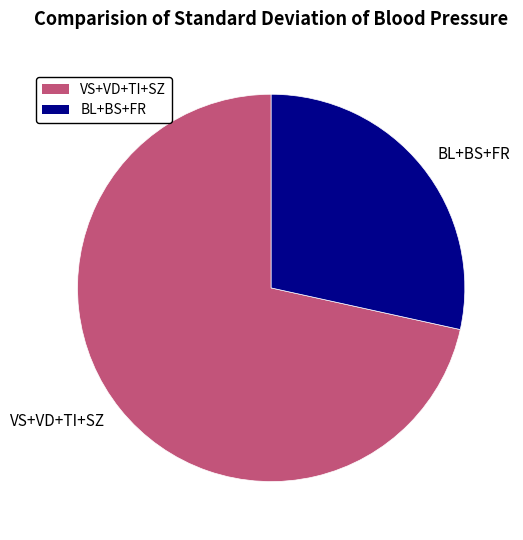

How many slices are in this pie chart?

2